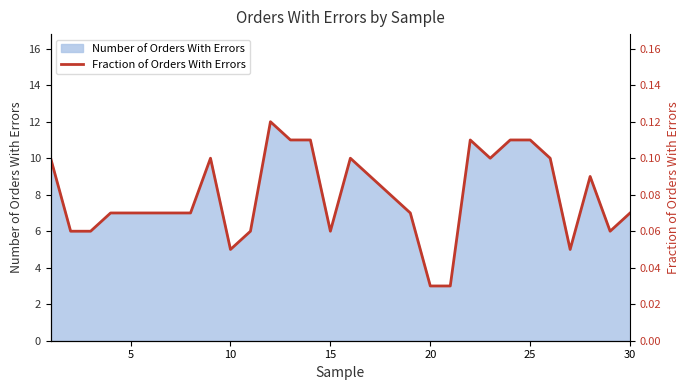

What is the highest value of the Number of Orders With Errors series?

12